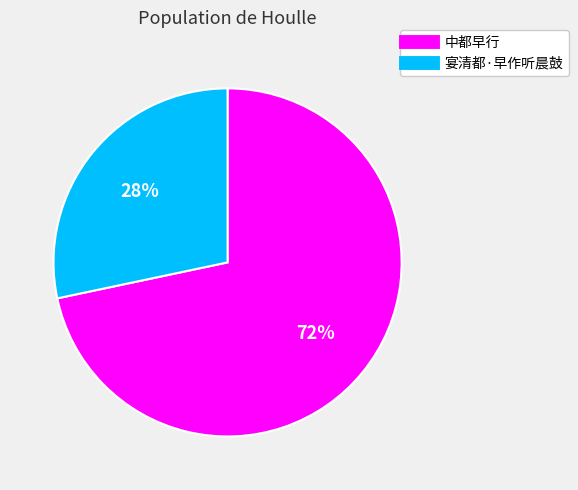

How many slices are in this pie chart?

2